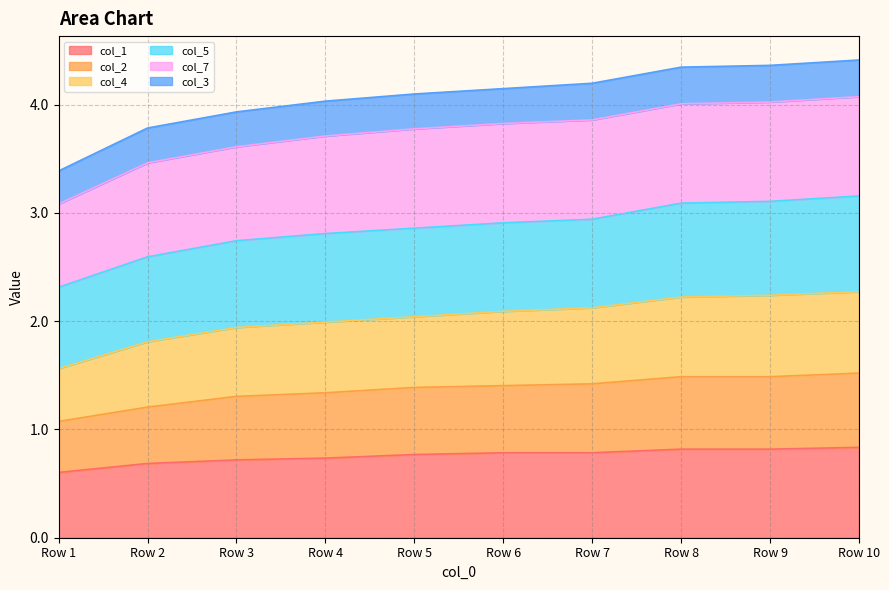

Rank the categories by col_1 value from lowest to highest.

Row 1, Row 2, Row 3, Row 4, Row 5, Row 6, Row 7, Row 8, Row 9, Row 10